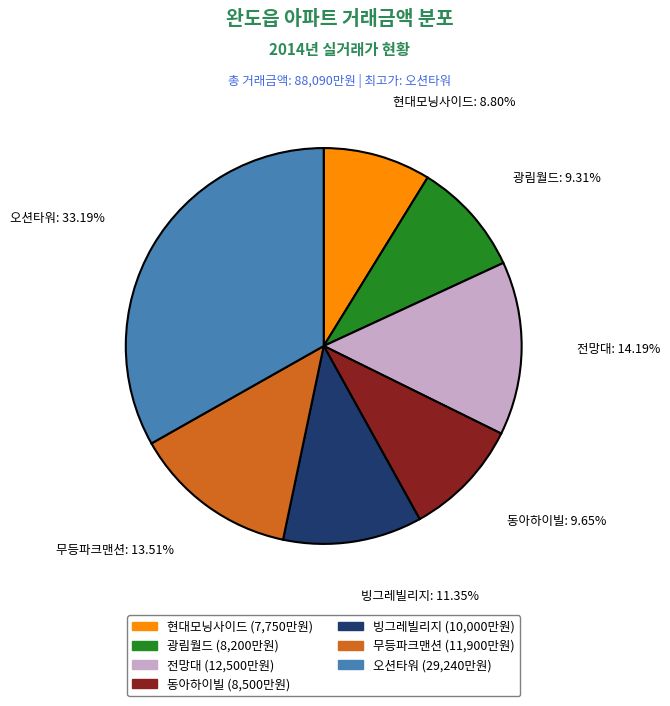

To the nearest percent, what is the combined percentage of 광림월드 and 빙그레빌리지?

21%